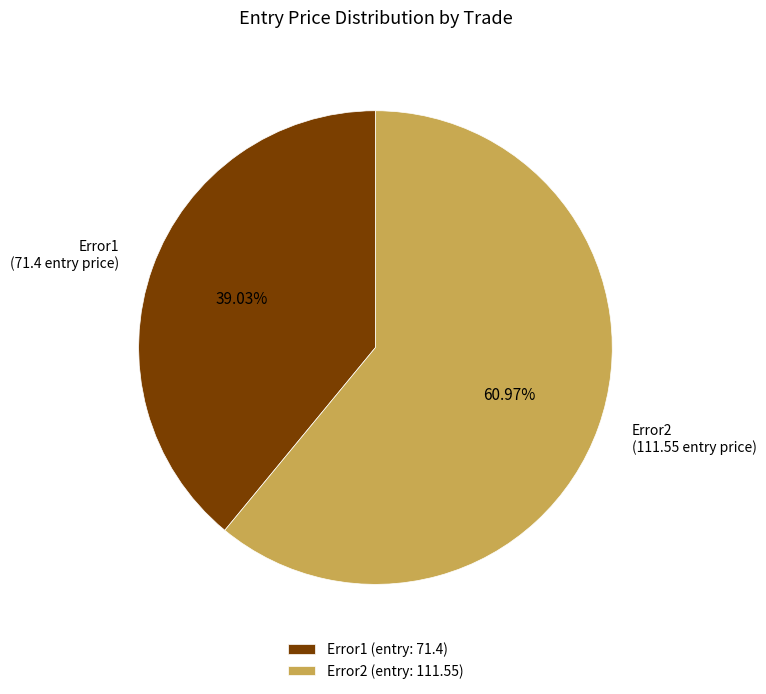

What is the ratio of the value at Error2 (entry: 111.55) to the value at Error1 (entry: 71.4)?

1.6